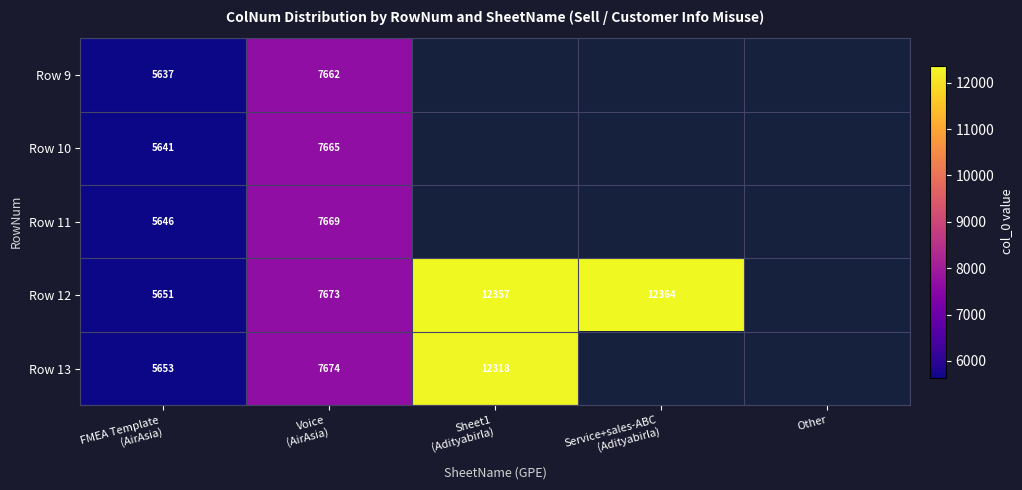

The Row 10 series shows 5641.0 at FMEA Template (AirAsia). True or false?

True